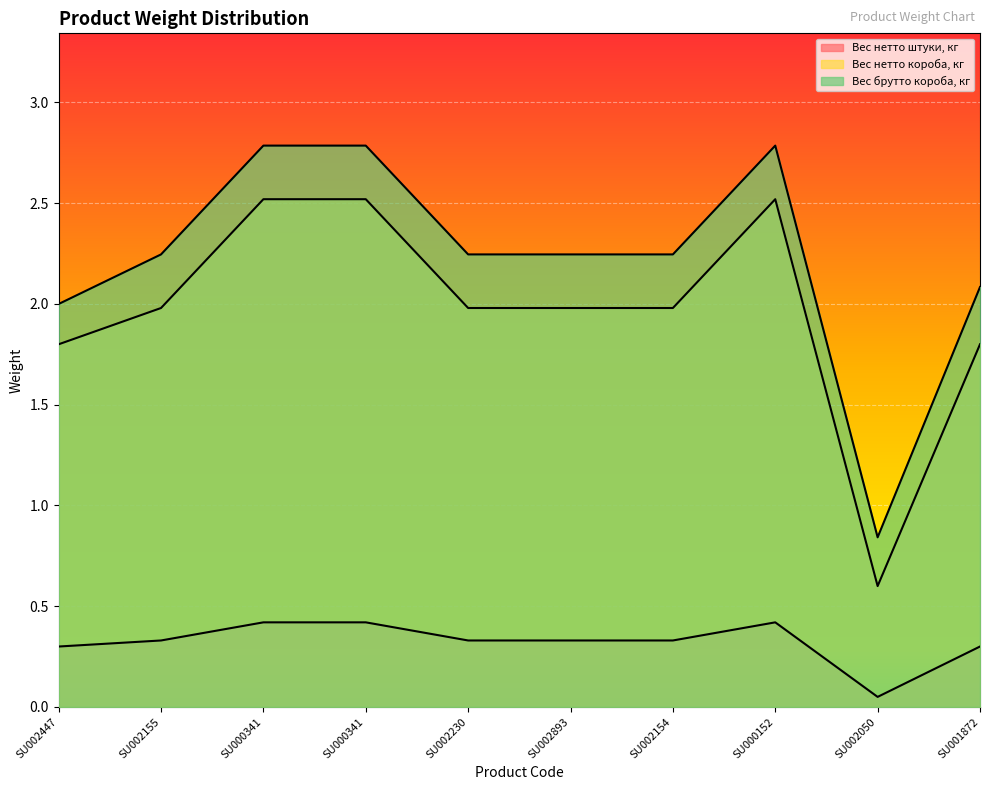

What is the sum of the Вес нетто короба, кг values at SU001872 and SU002050?

2.4